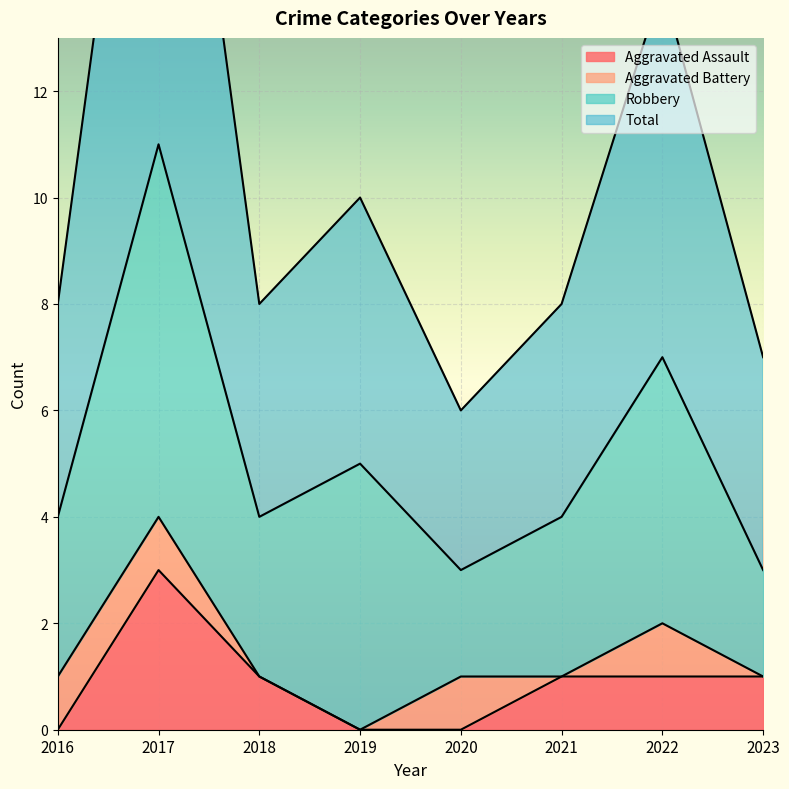

Is the value of Aggravated Assault at 2023 greater than the value of Total at 2019?

No